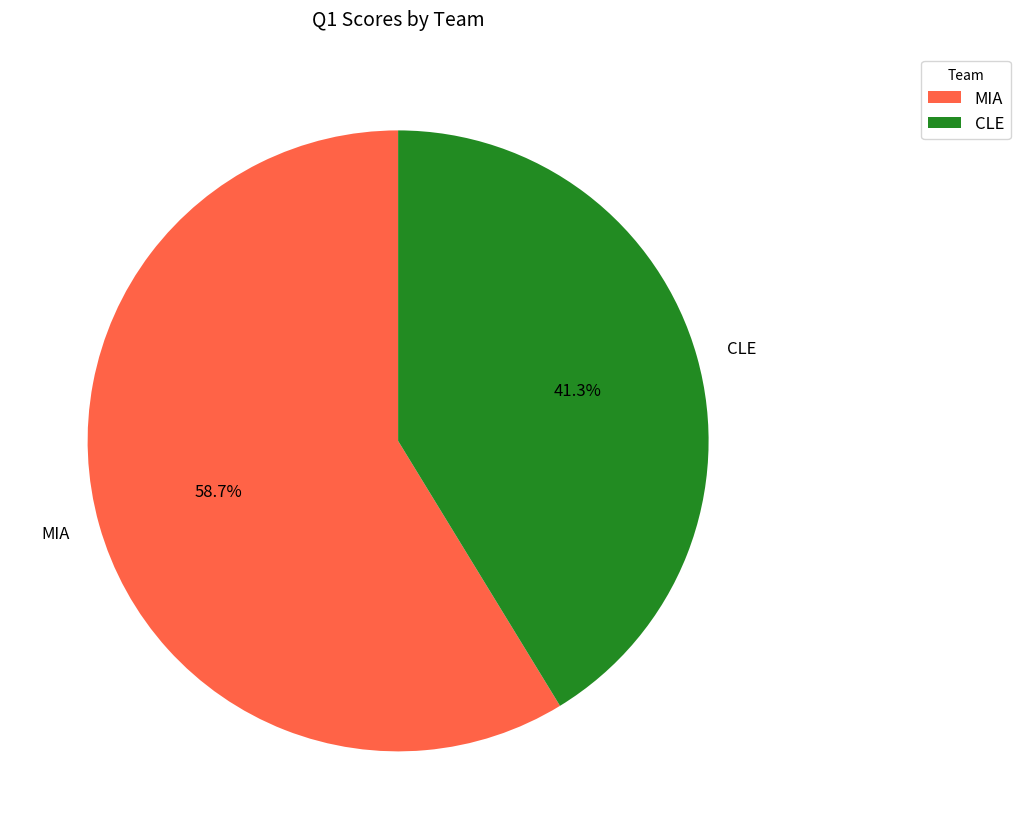

Rank the categories by value from lowest to highest.

CLE, MIA